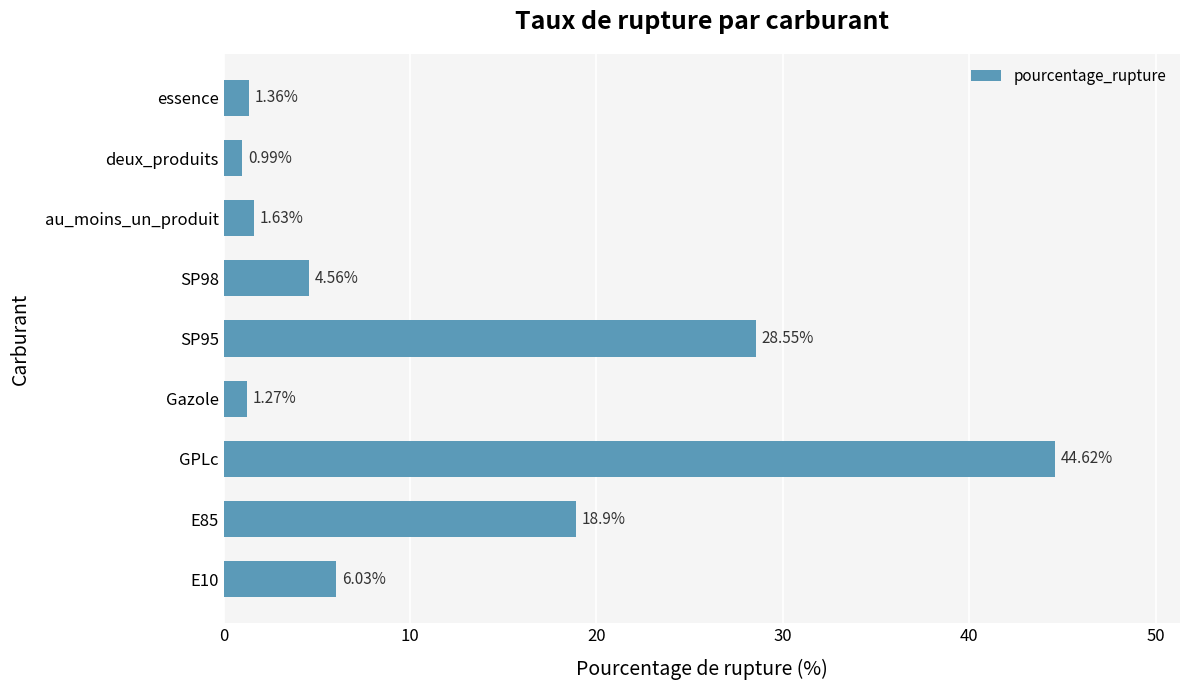

Which category has the lowest value across all series?

deux_produits